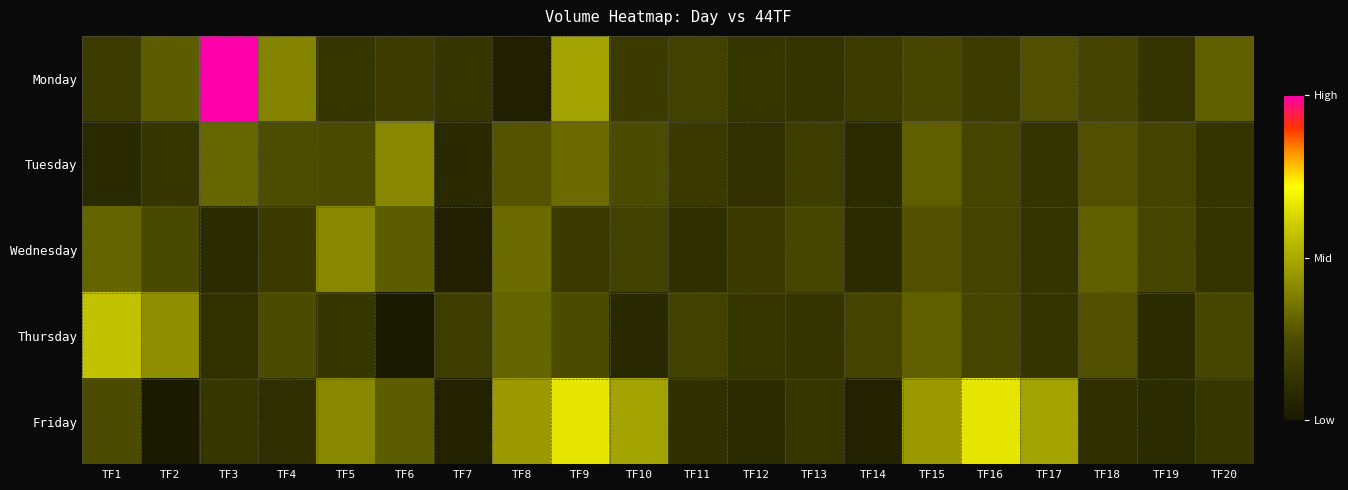

Rank the series at TF4 from lowest to highest value.

Friday, Wednesday, Thursday, Tuesday, Monday